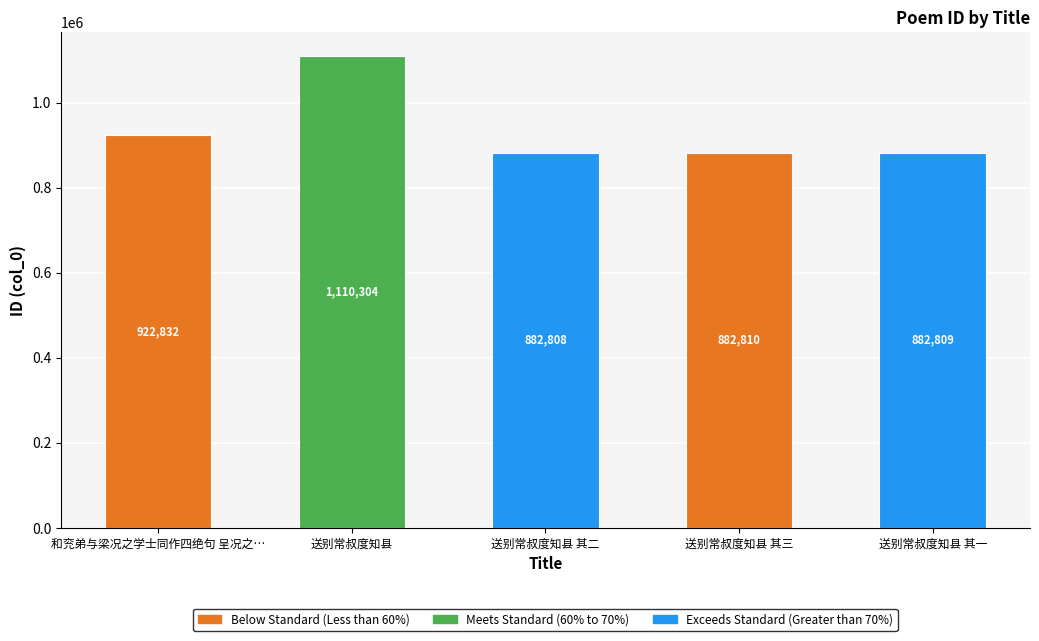

Which has a higher value, 送别常叔度知县 其二 or 送别常叔度知县?

送别常叔度知县